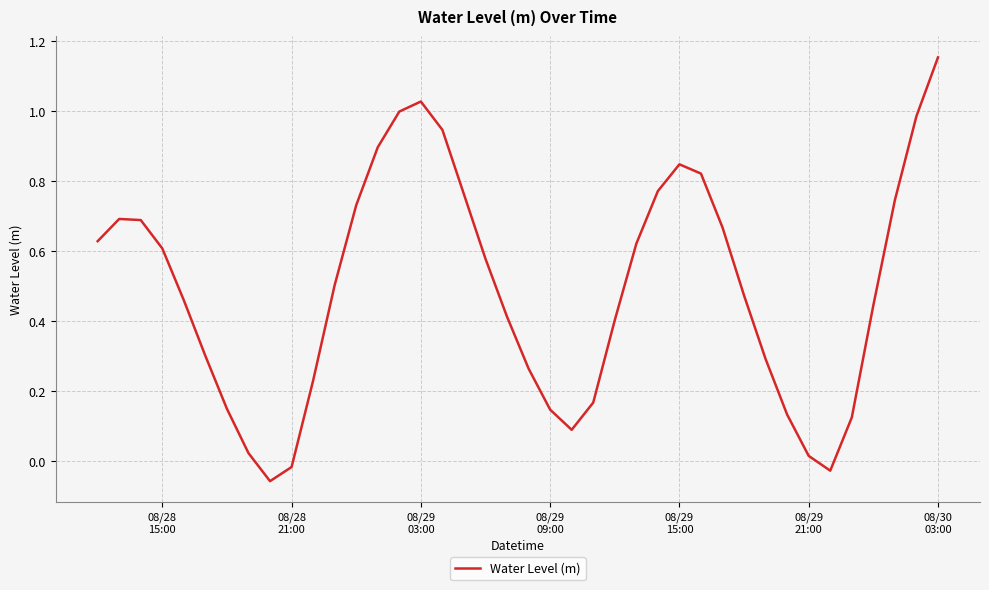

Count the number of data series in this chart.

1